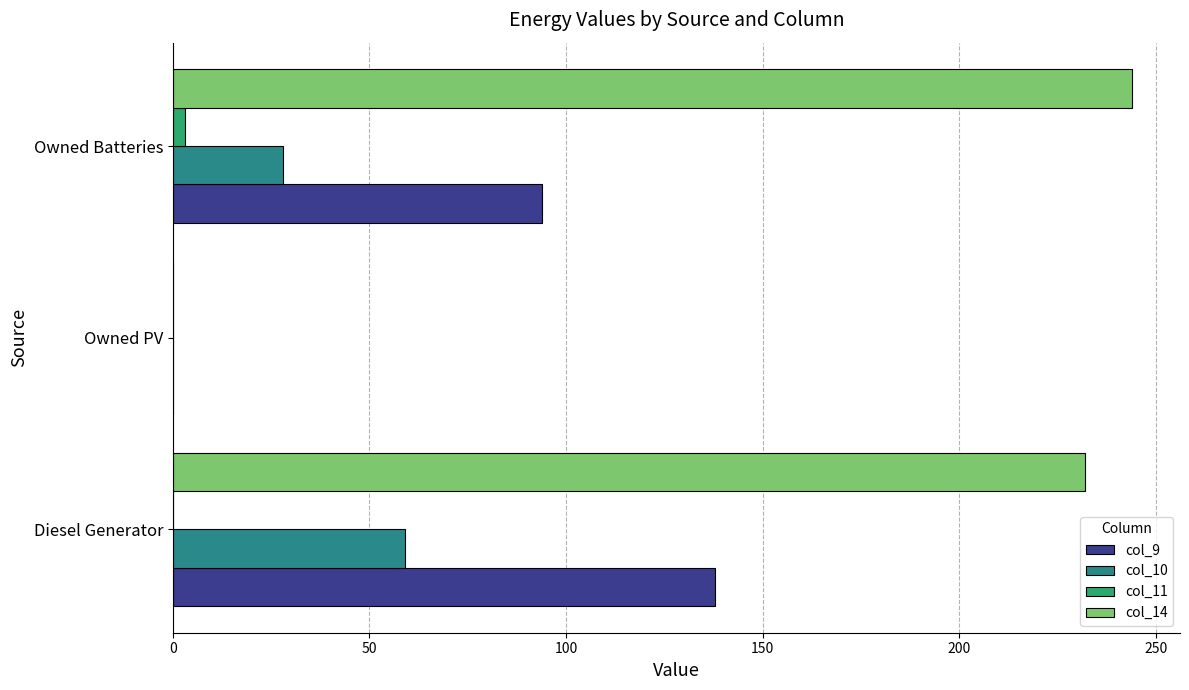

Which series has the largest total across all categories?

col_14